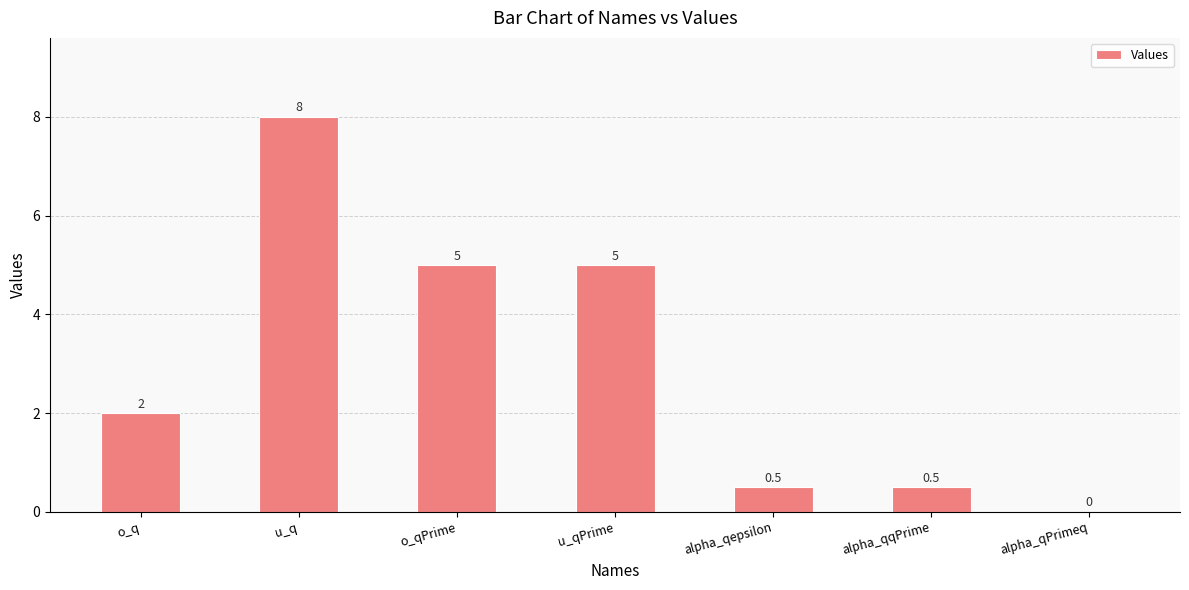

The chart shows a value of 0.2 at alpha_qqPrime. True or false?

False